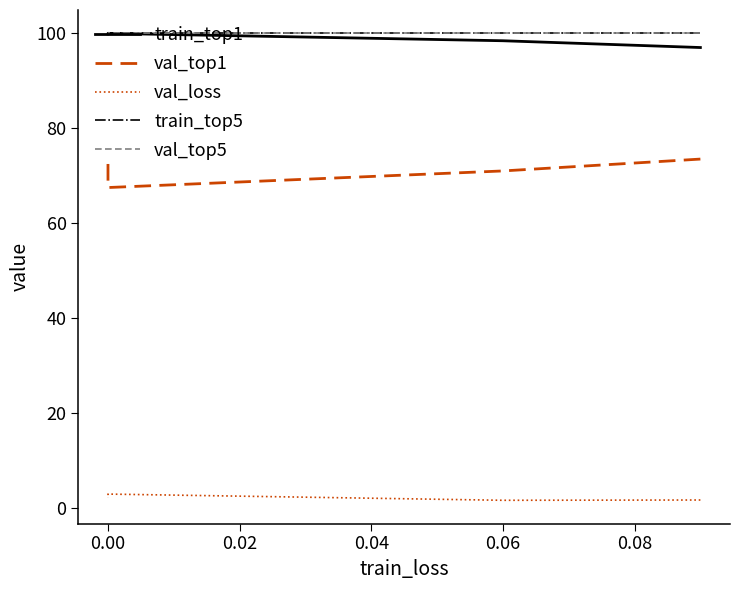

Rank the series by their maximum value, from lowest to highest.

val_loss, val_top1, train_top1, train_top5, val_top5